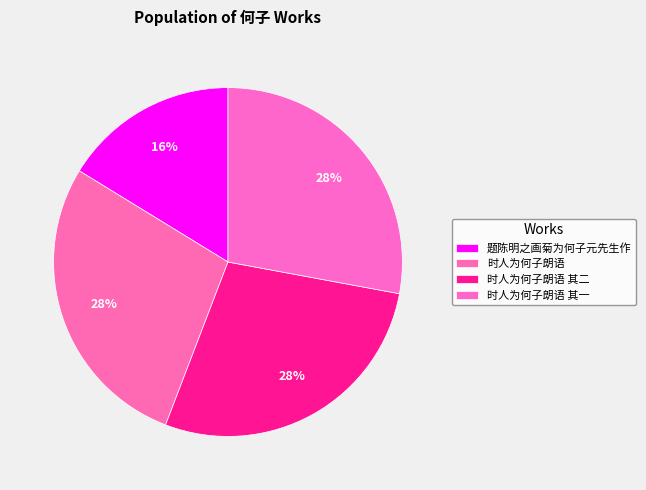

Count the number of slices in the pie.

4